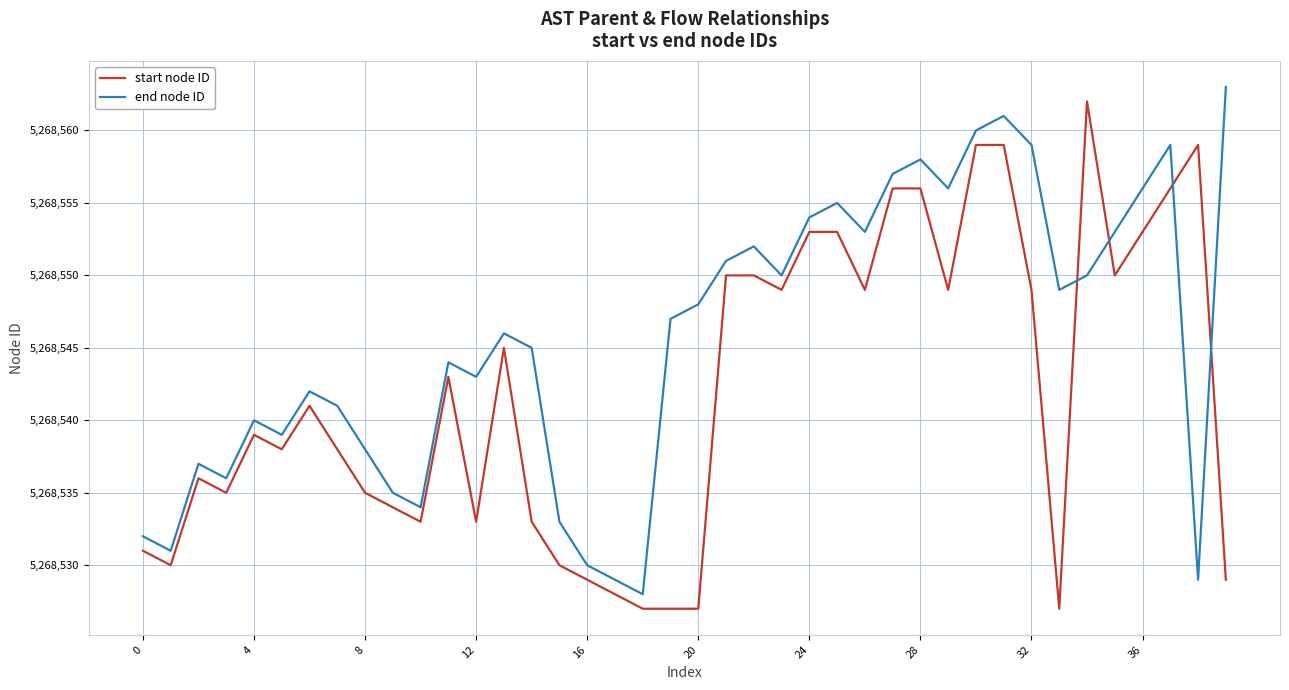

What is the greatest value displayed?

5268563